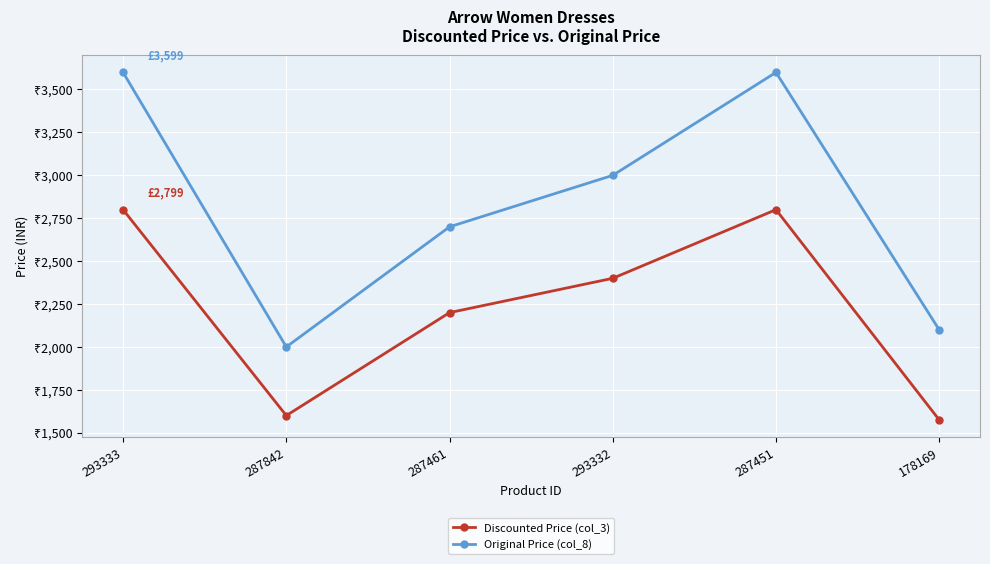

The Original Price (col_8) series shows 761 at 178169. True or false?

False